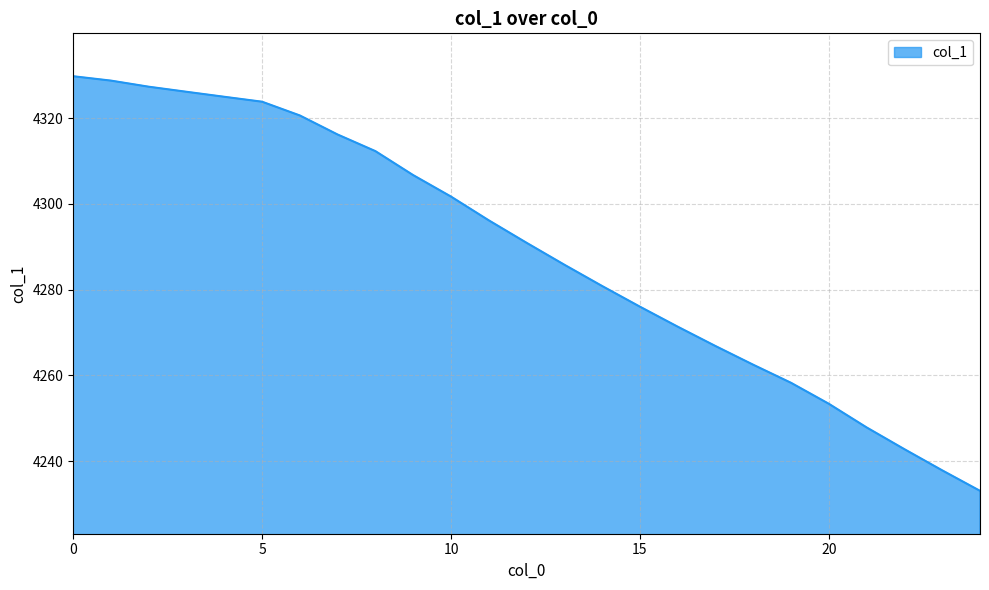

What is the minimum value shown in the chart?

4233.1